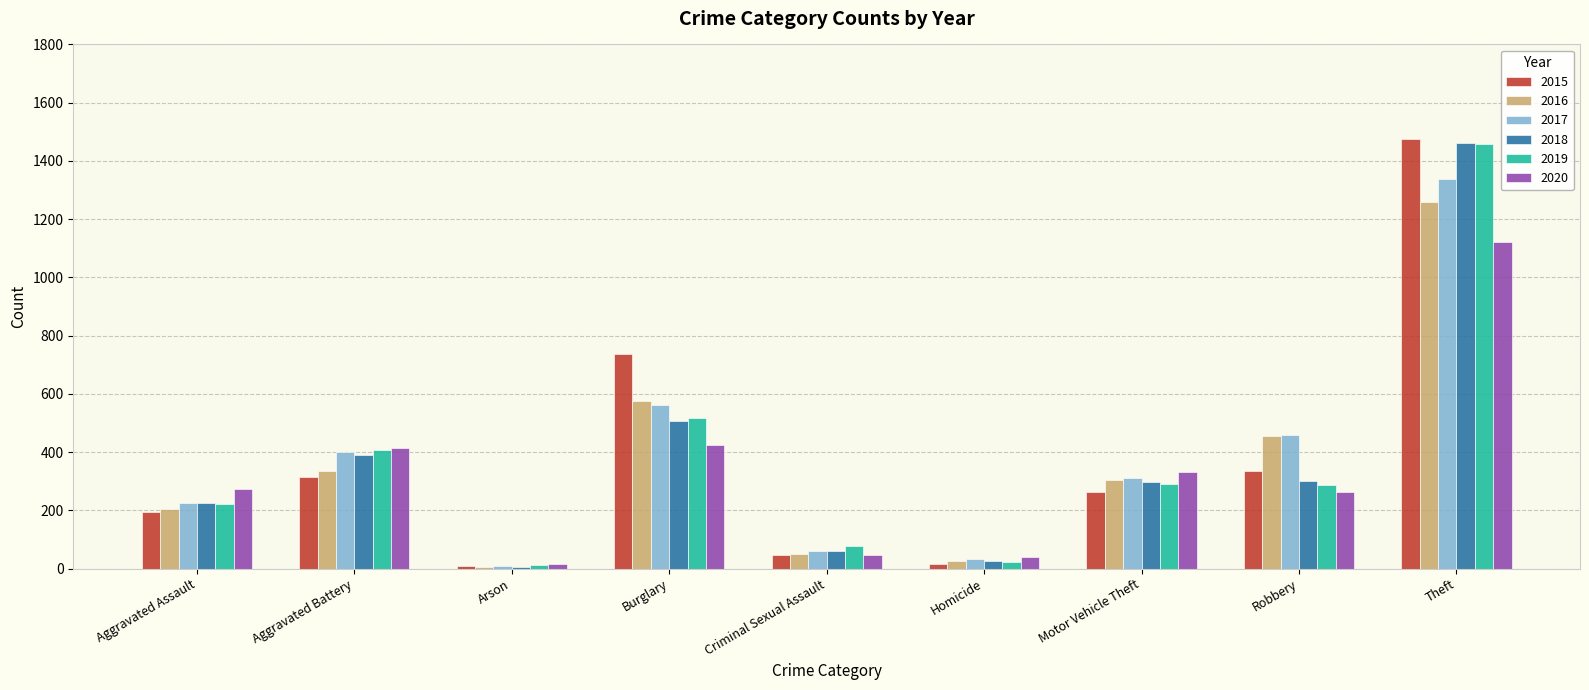

What is the value of the 2017 bar at the 6th from the left?

33